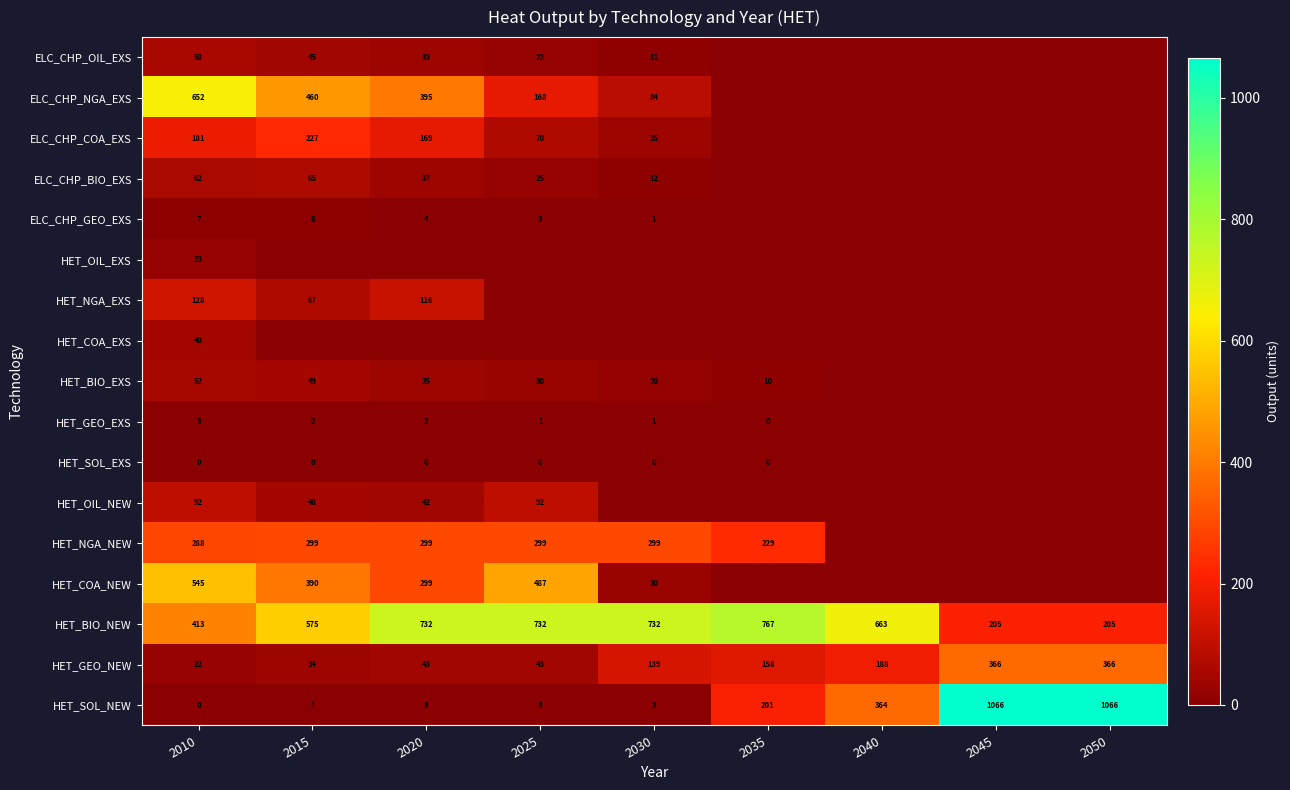

The value of HET_OIL_NEW at 2020 is 74. True or false?

False